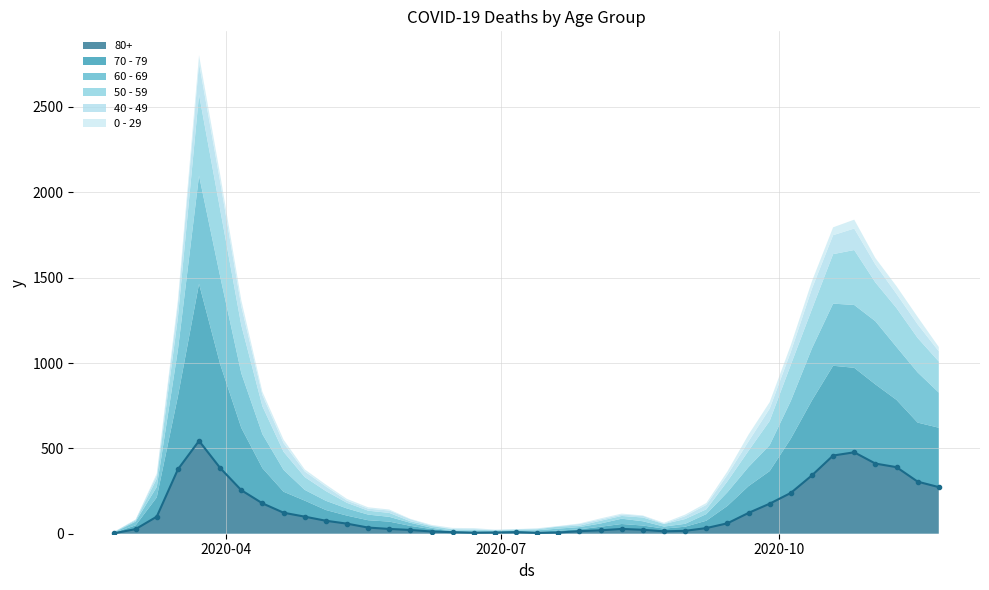

What is the difference between the 60 - 69 values at 2020-07-06 and 2020-09-28?

149